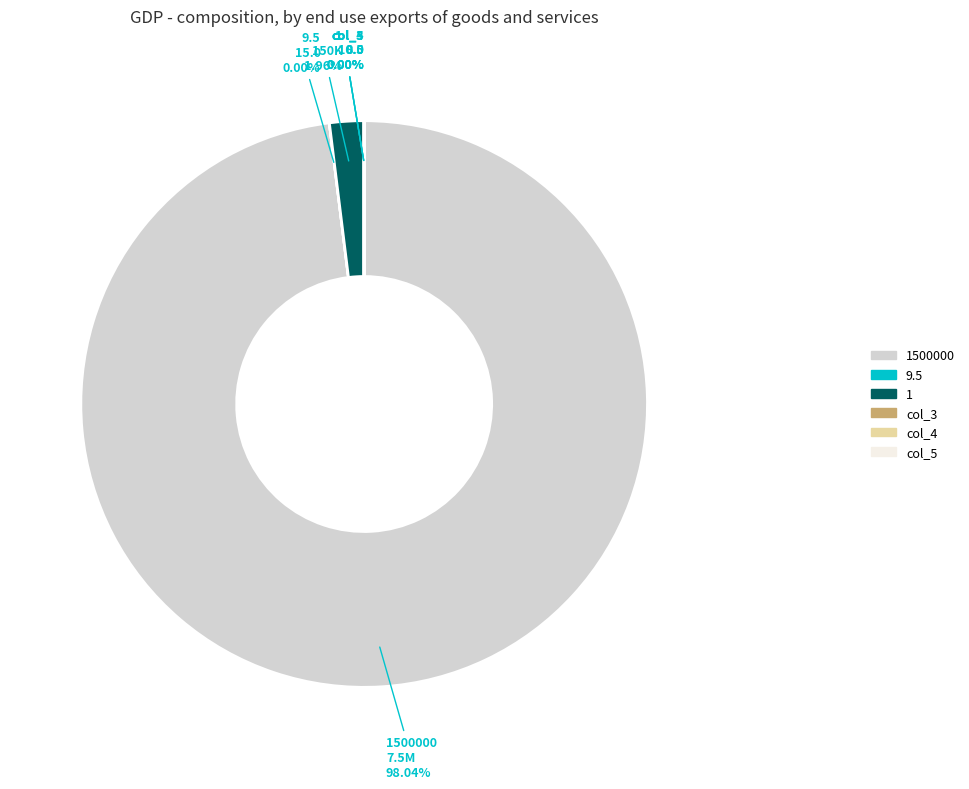

To the nearest percent, what is the average slice percentage?

17%